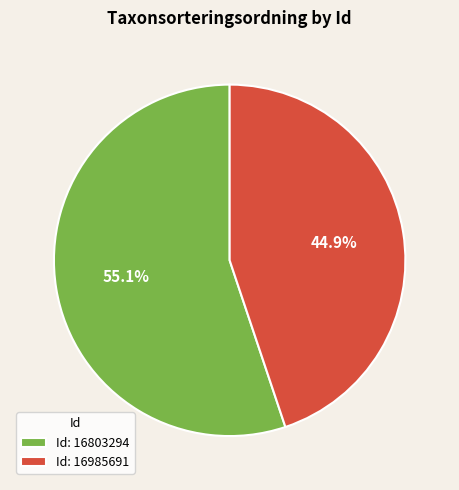

Rank the categories by value from highest to lowest.

Id: 16803294, Id: 16985691